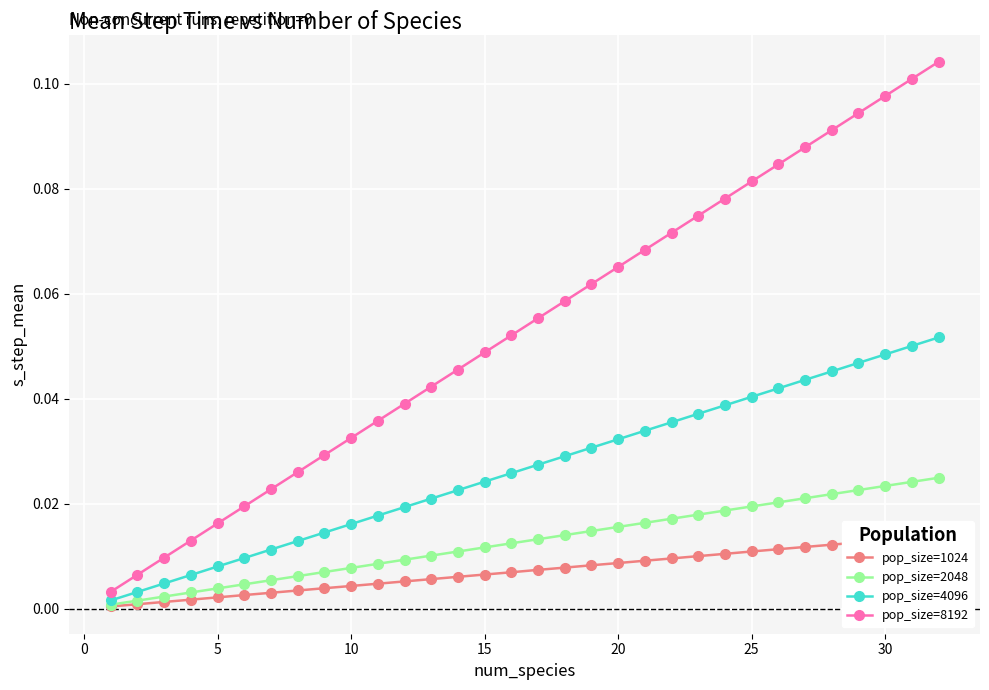

True or false: pop_size=2048 and pop_size=8192 cross at least once.

False